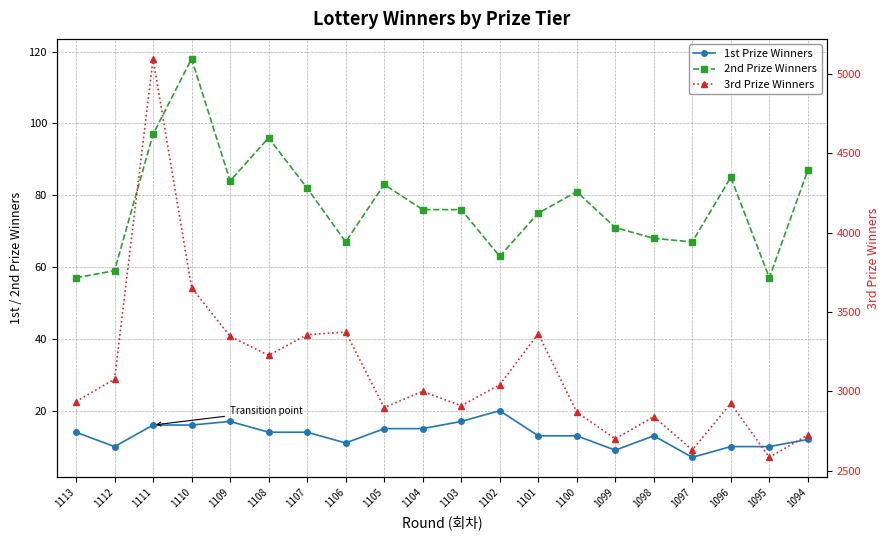

What are all the series names shown in the legend?

1st Prize Winners, 2nd Prize Winners, 3rd Prize Winners